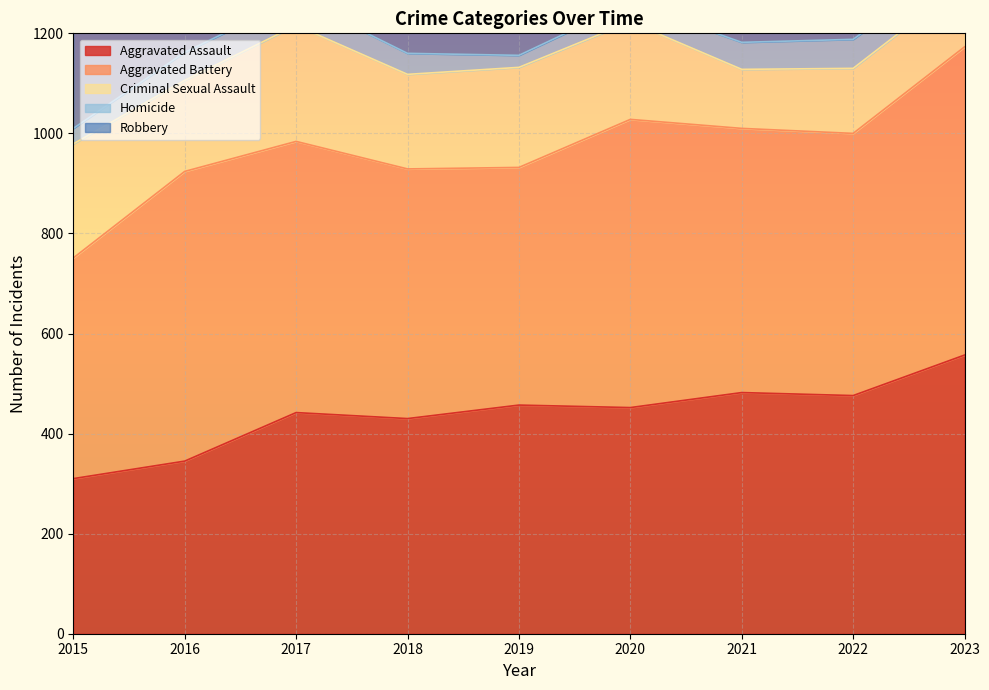

What is the highest value of the Homicide series?

58